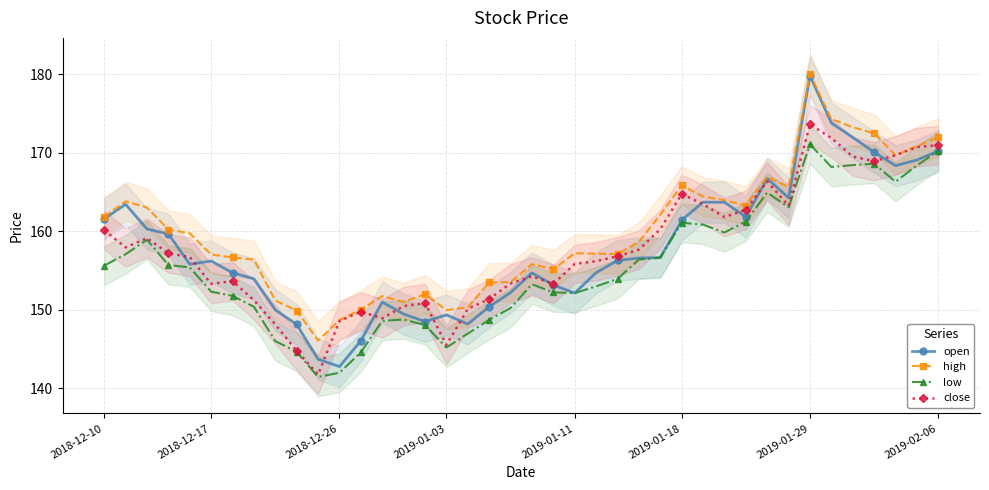

True or false: open and high intersect in this chart.

False